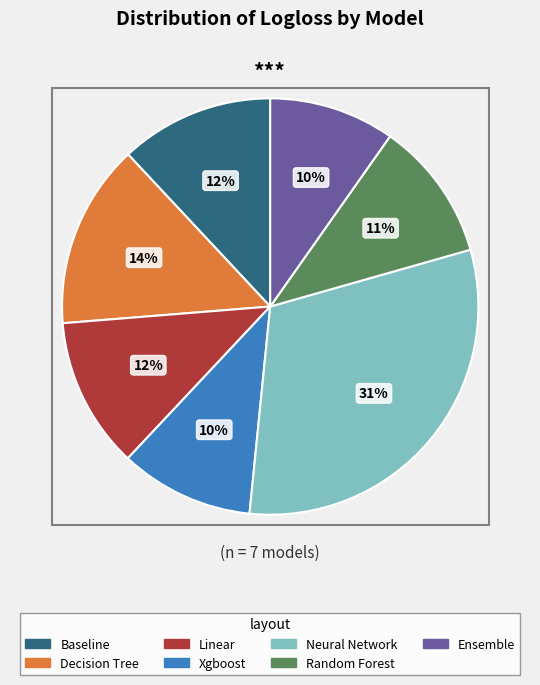

The Linear slice represents 22% of the pie. True or false?

False